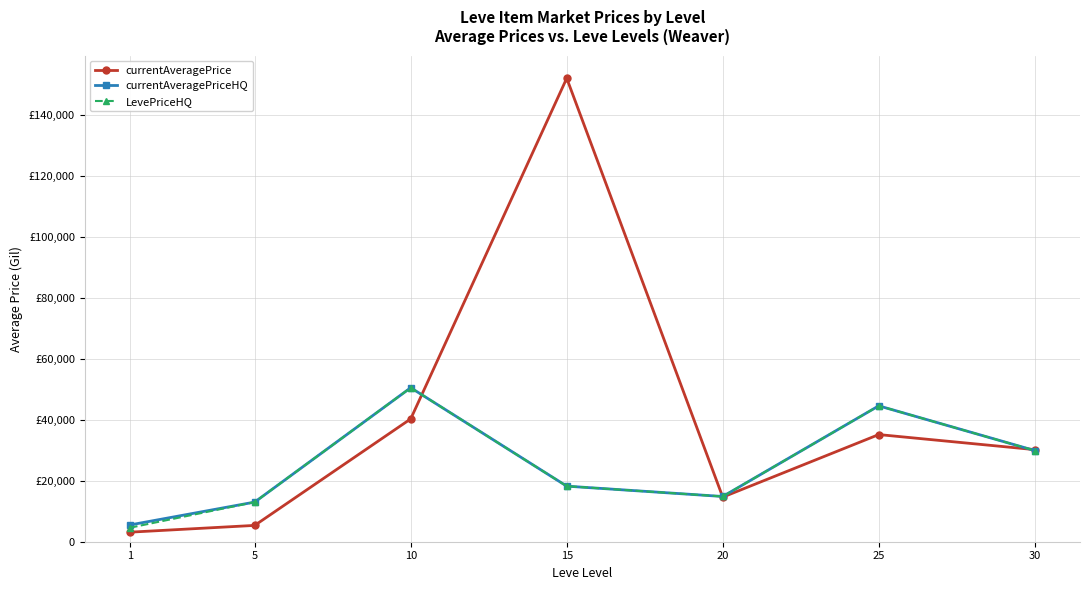

What are all the series names shown in the legend?

currentAveragePrice, currentAveragePriceHQ, LevePriceHQ